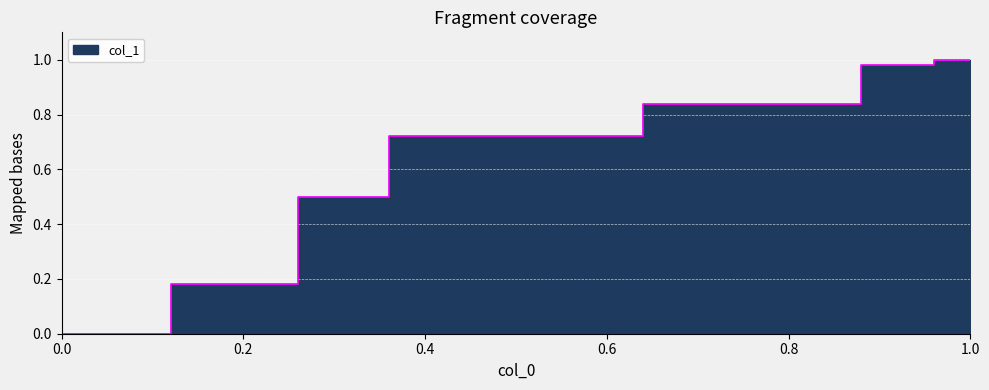

True or false: the data has more than 1 interior local peaks.

False